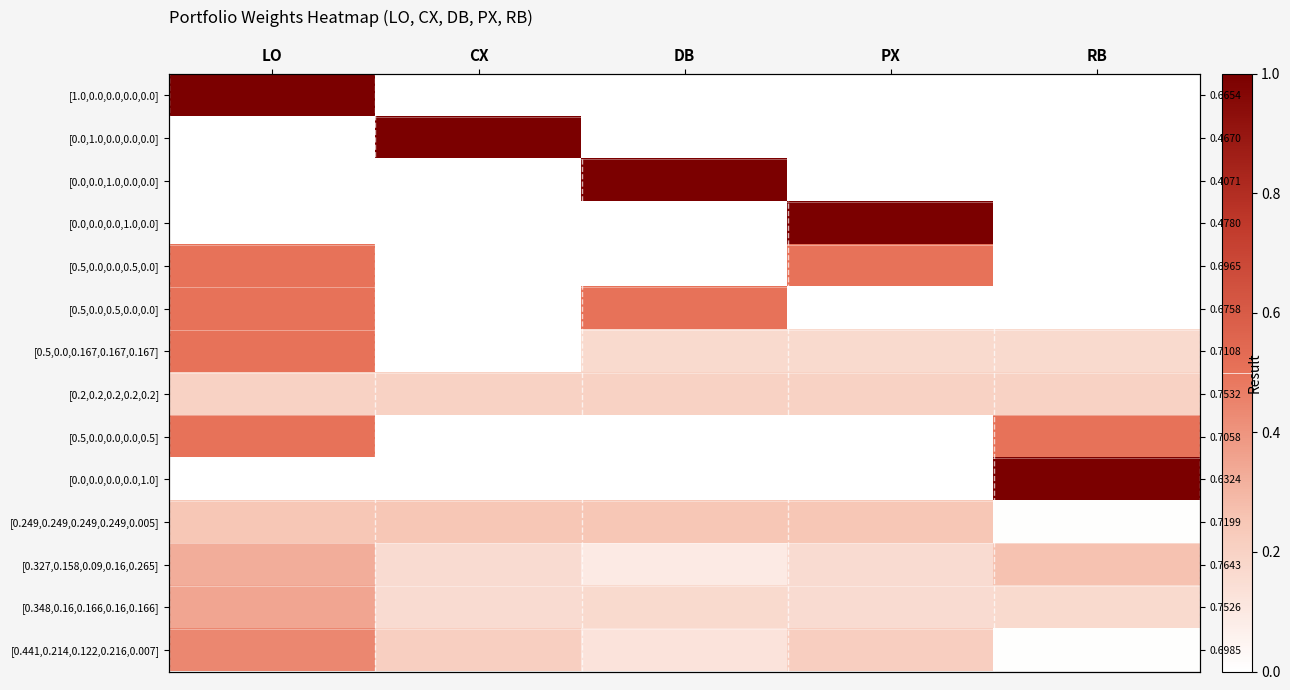

Which has a higher value, RB or PX?

RB